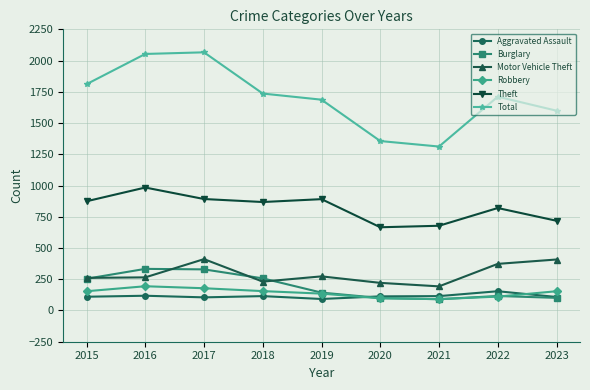

True or false: Motor Vehicle Theft and Robbery cross at least once.

False